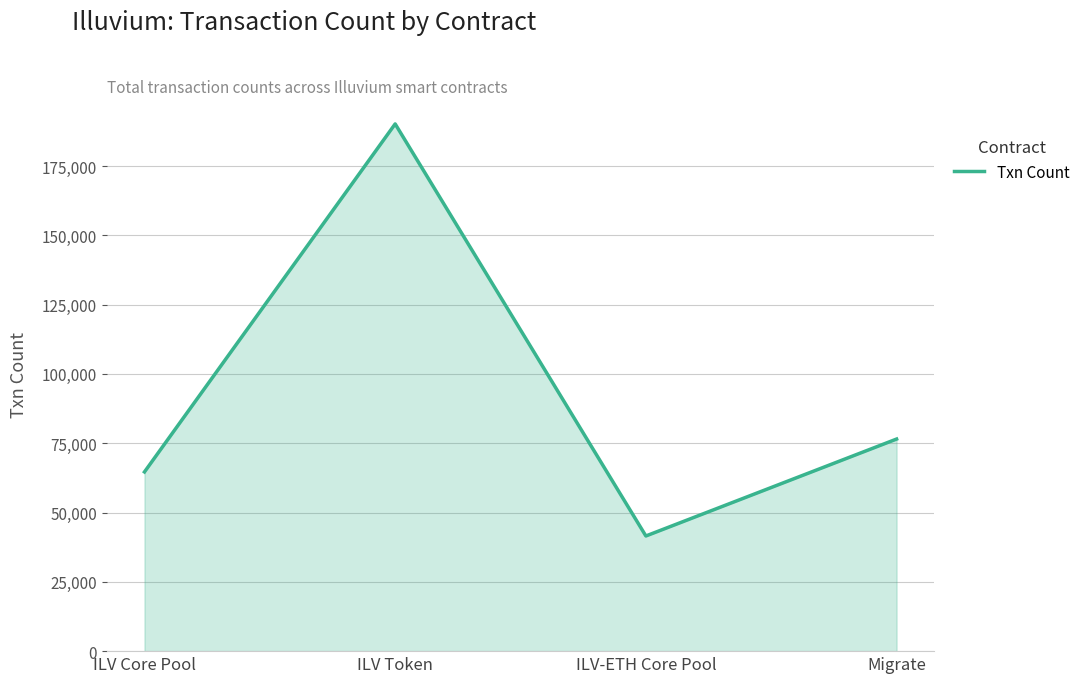

The value at ILV Token is 190212. True or false?

True